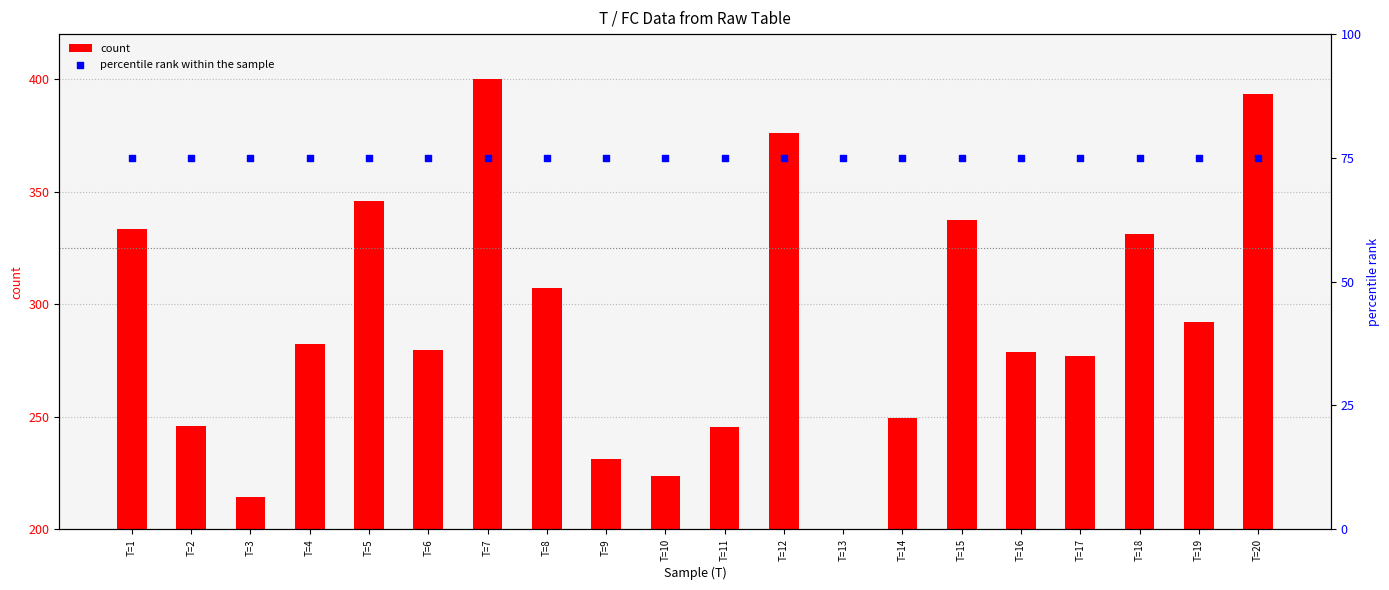

Which series reaches the minimum Y coordinate?

count